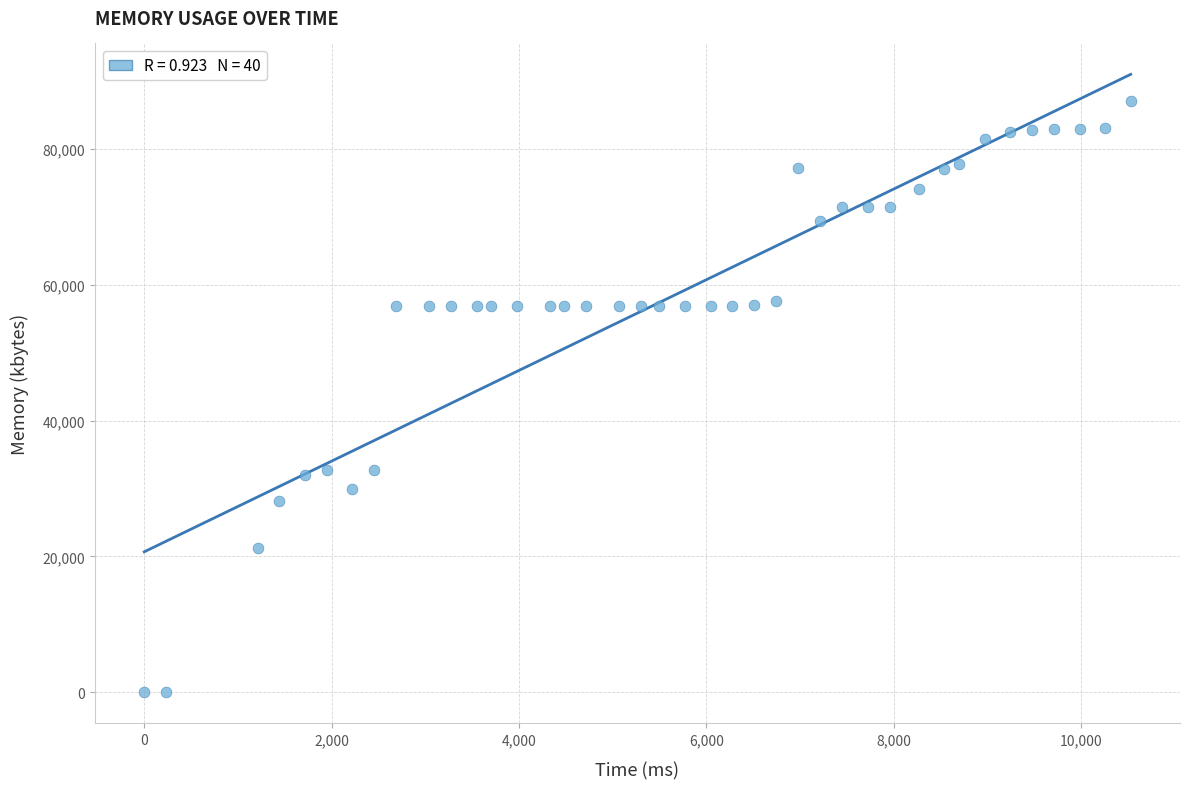

What is the range of X values (max minus min)?

10530